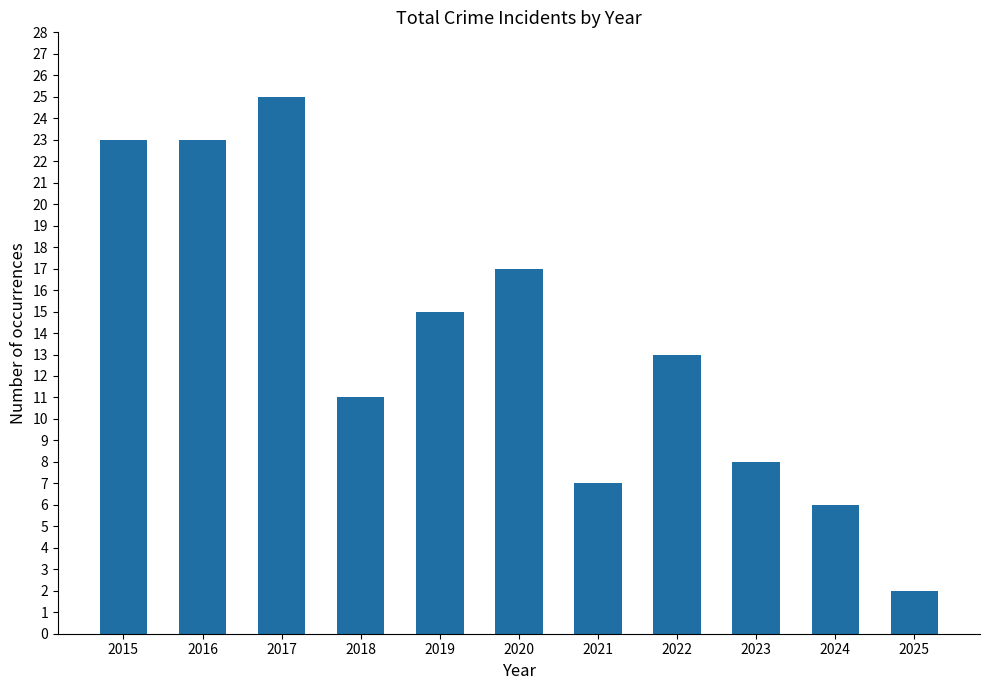

The chart shows a value of 7 at 2021. True or false?

True